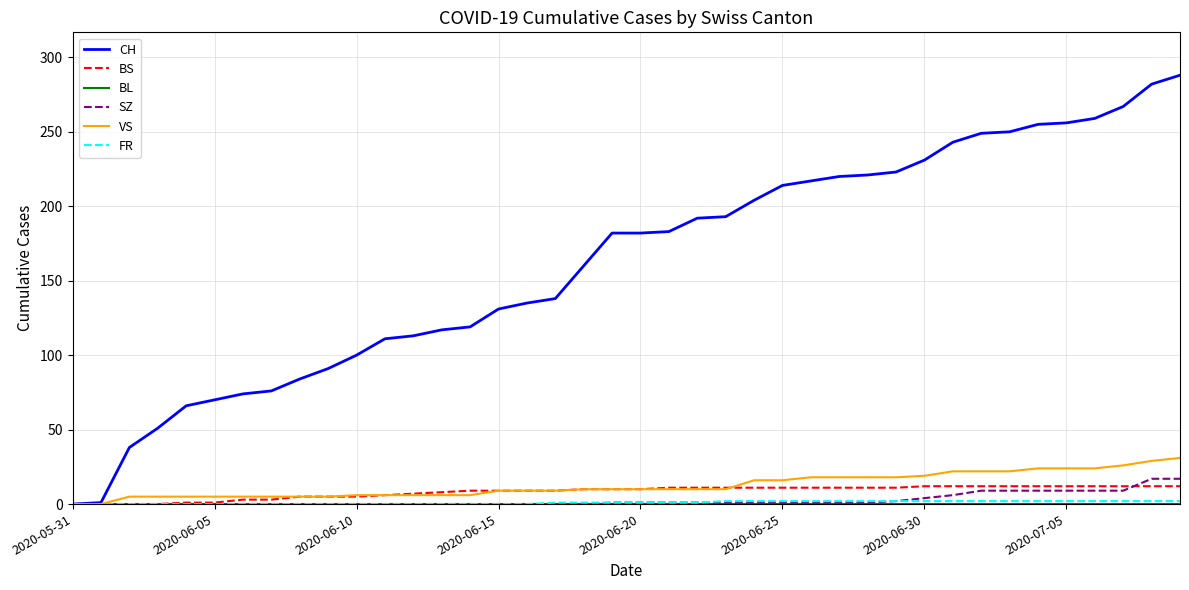

What is the highest value of the VS series?

31